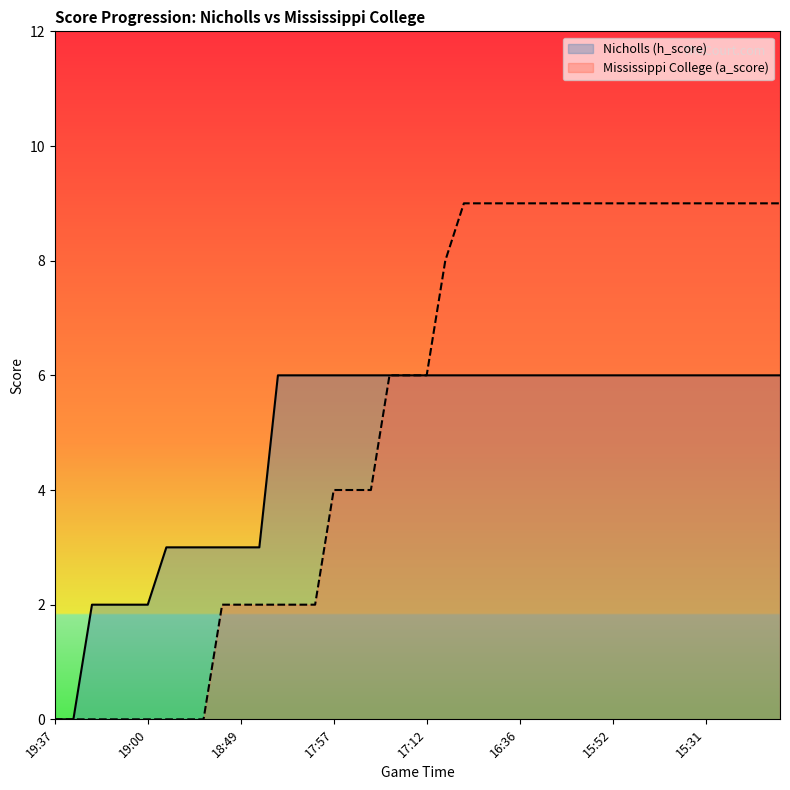

True or false: Mississippi College (a_score) has more than 2 points higher than both neighbors.

False